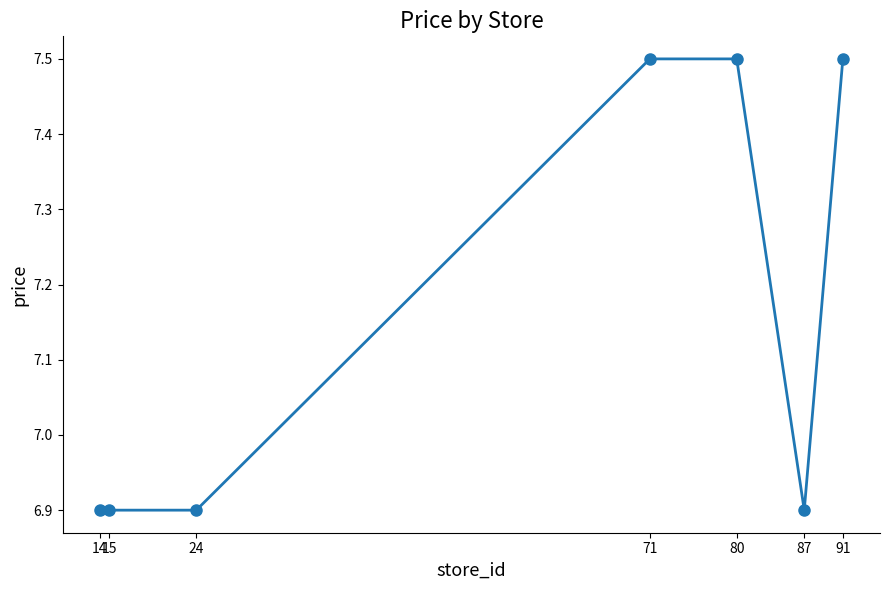

What is the maximum value shown in the chart?

7.5